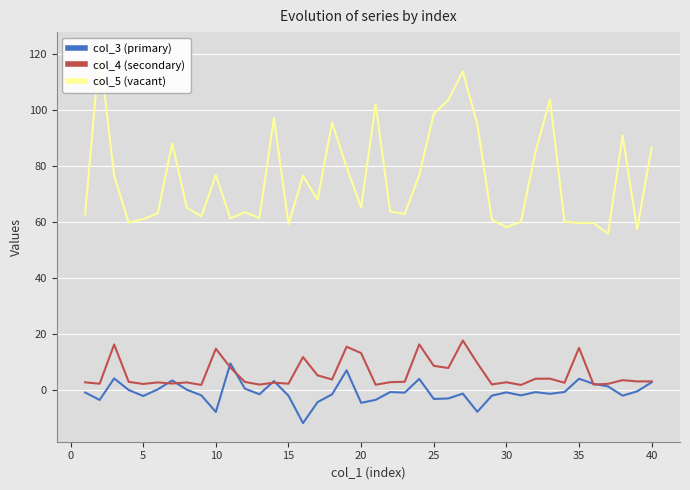

How many values in col_3 (primary) are above zero?

13